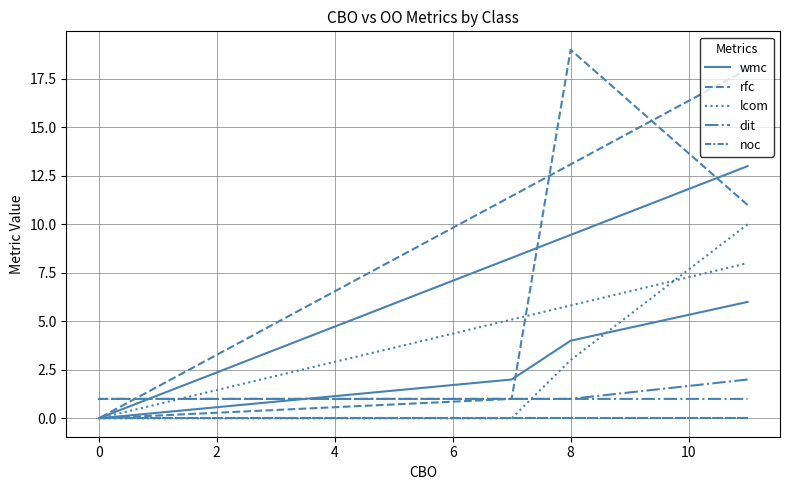

Reading left to right, extract all data points from this chart.

wmc: 6	4	2	0	13
rfc: 11	19	1	0	18
lcom: 10	3	0	0	8
dit: 2	1	1	1	1
noc: 0	0	0	0	0